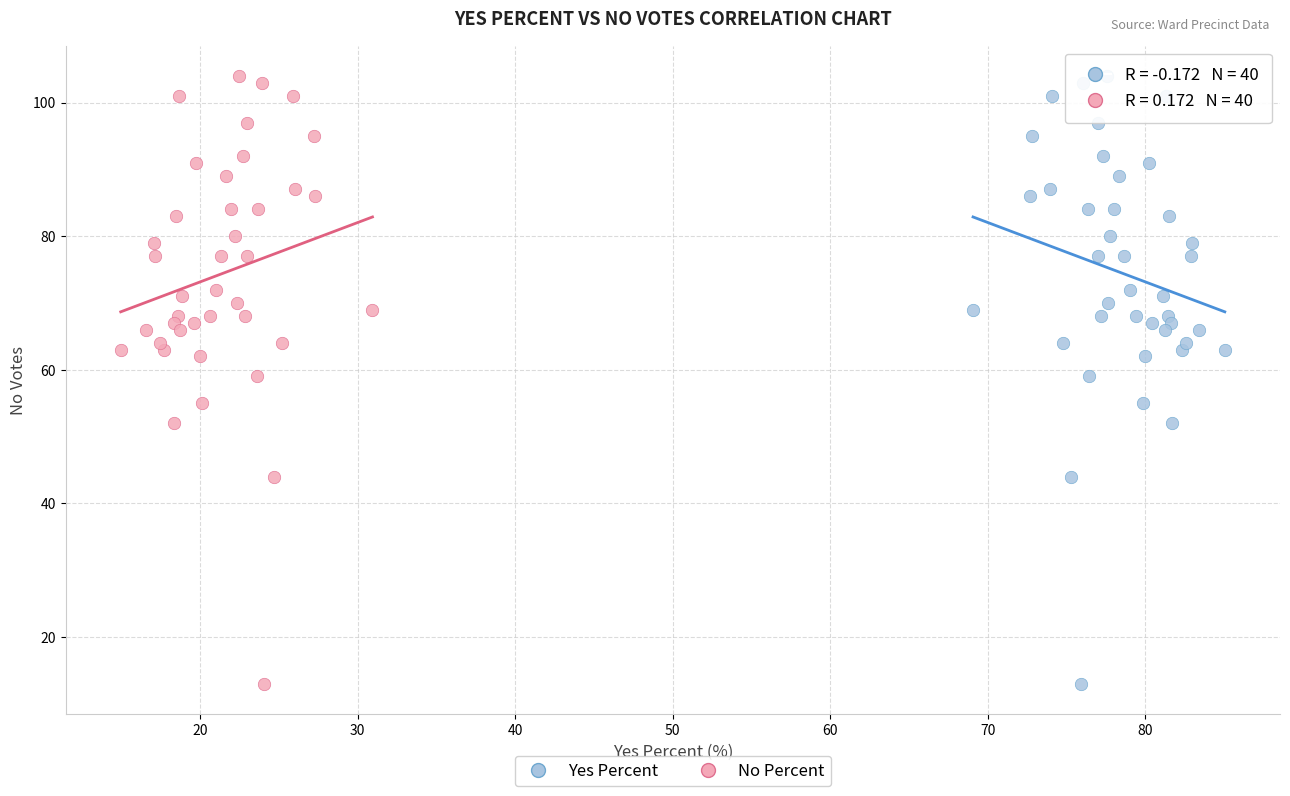

What are all the series names shown in the legend?

Yes Percent, No Percent